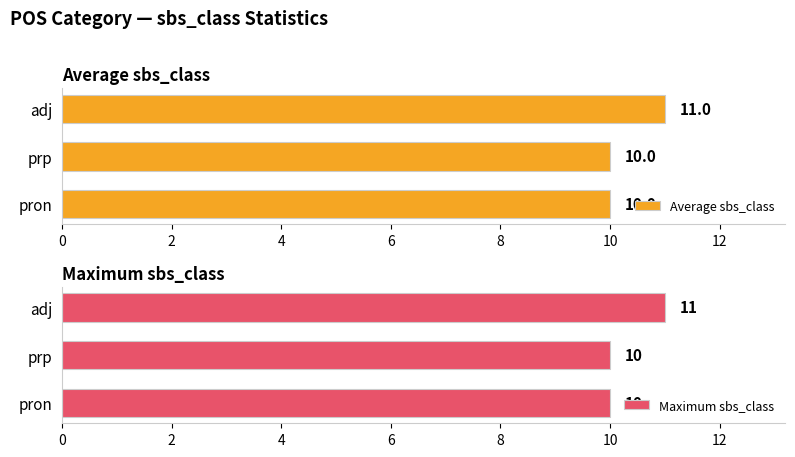

What is the difference between the maximum and minimum values in the Average sbs_class series?

1